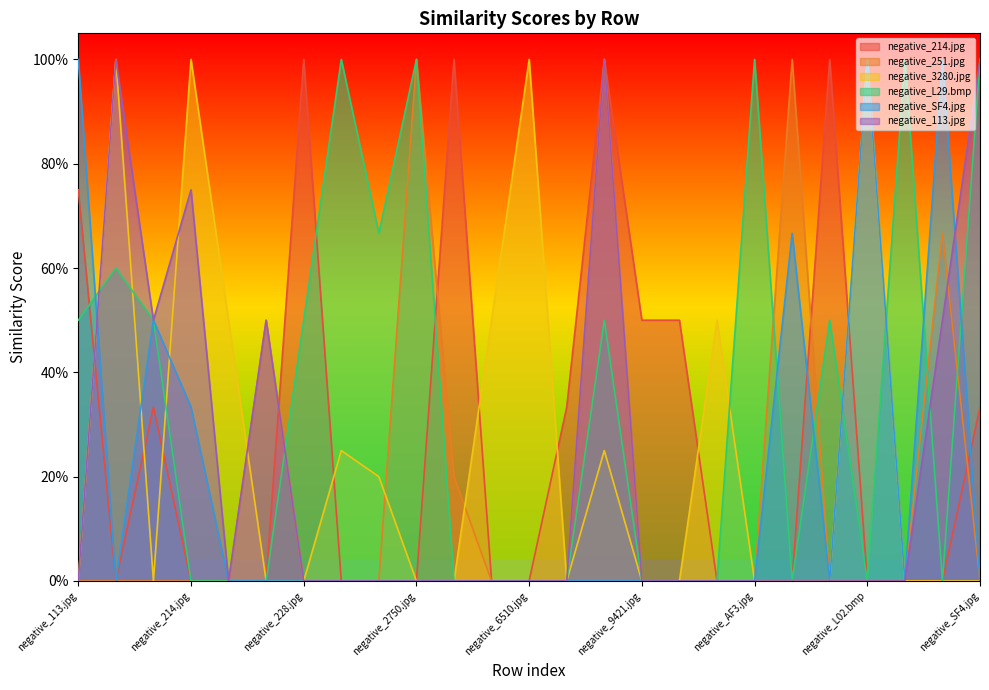

Count the negative_251.jpg values in the range 0 to 1.

25